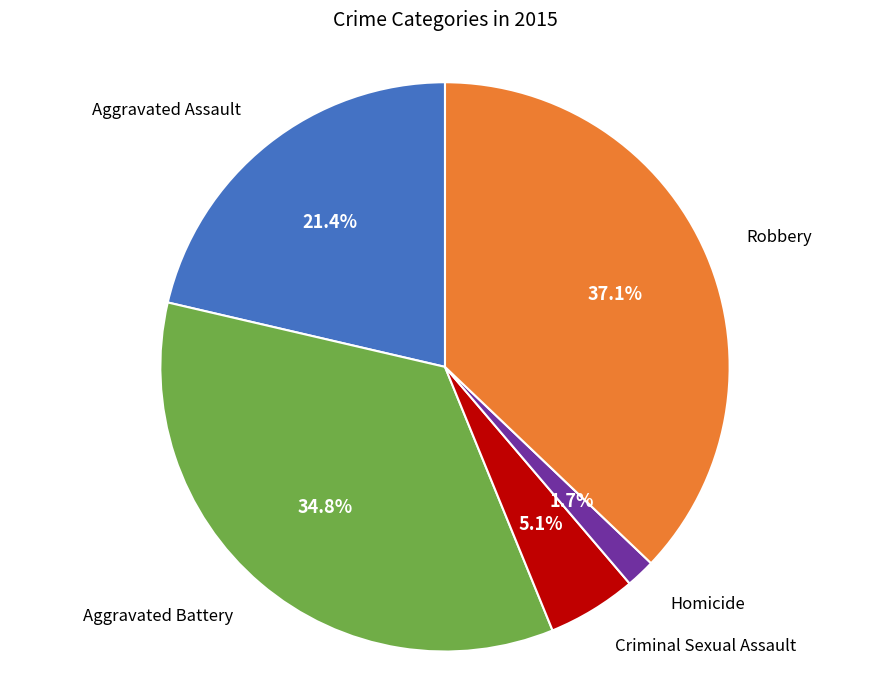

The Aggravated Assault slice represents 21% of the pie. True or false?

True